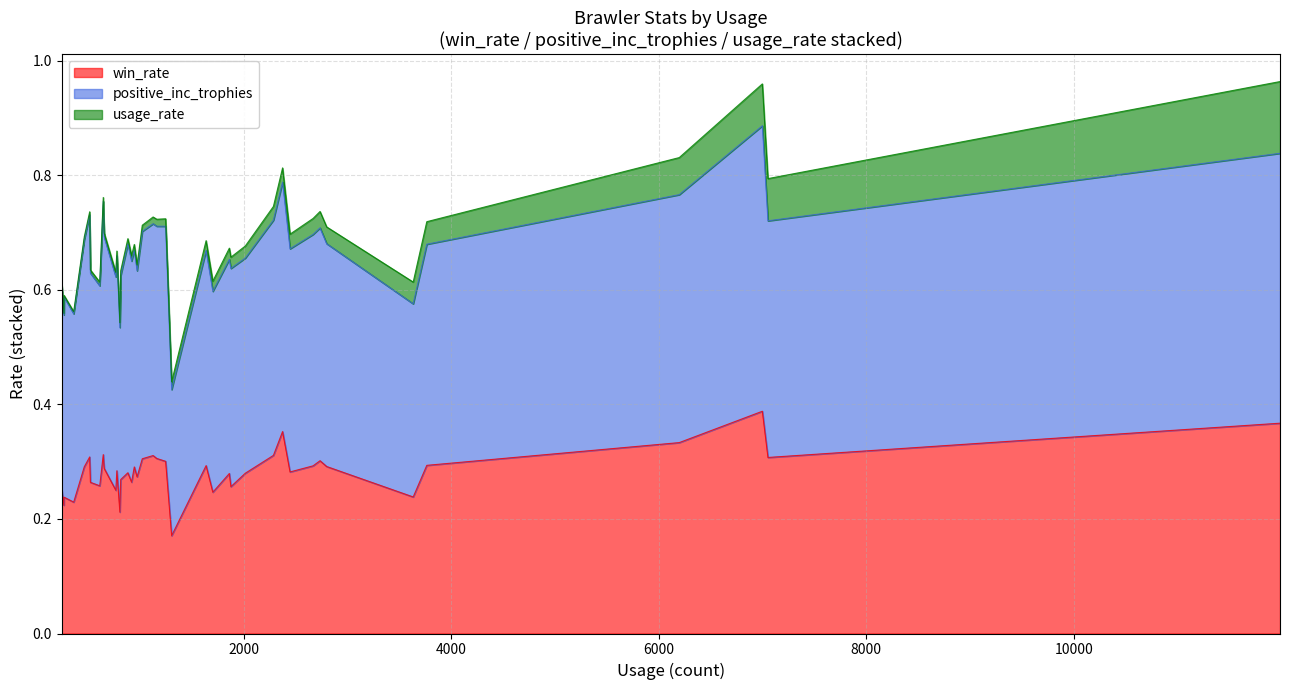

What are all the series names shown in the legend?

win_rate, positive_inc_trophies, usage_rate